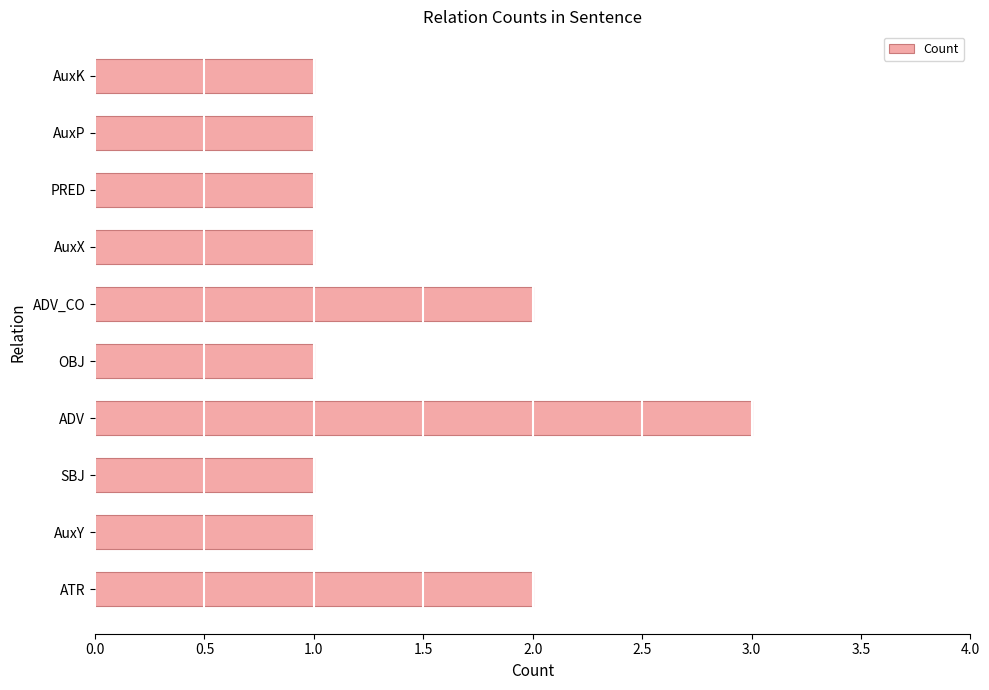

Count the values in the range 1 to 2.

9